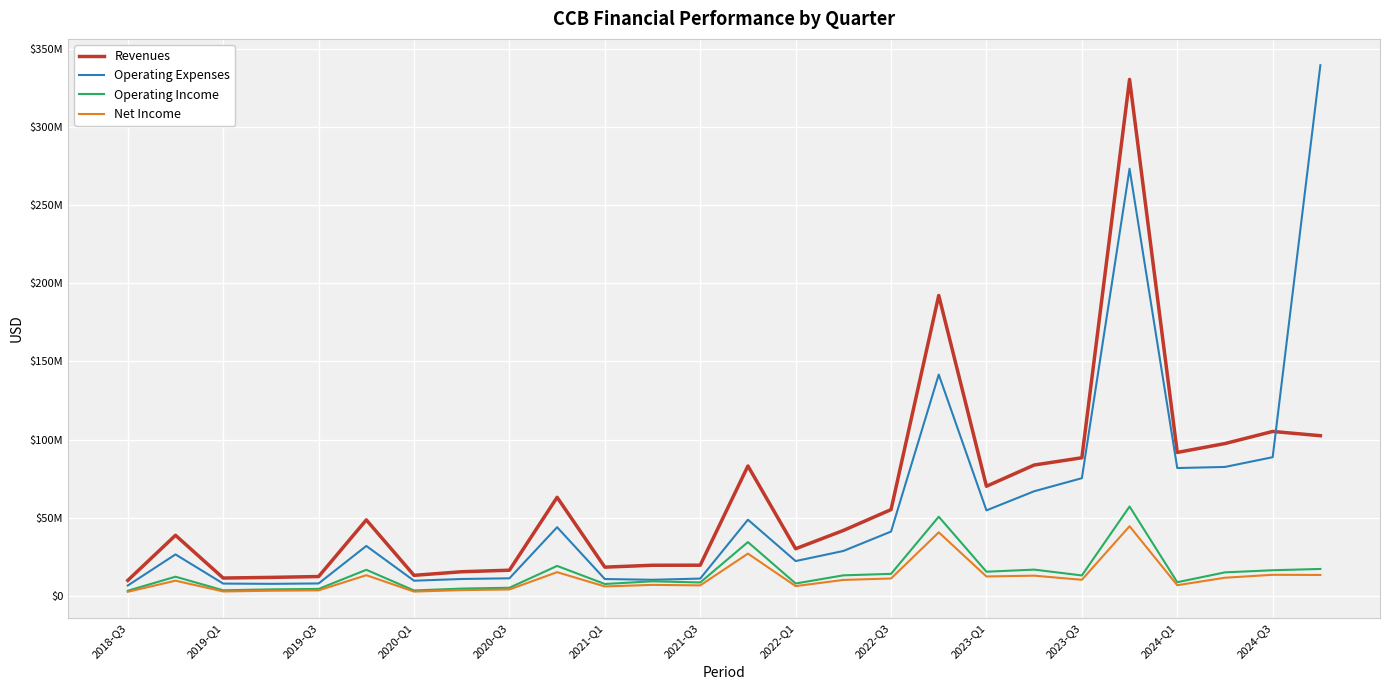

List the series in order of their peak value, highest first.

Operating Expenses, Revenues, Operating Income, Net Income